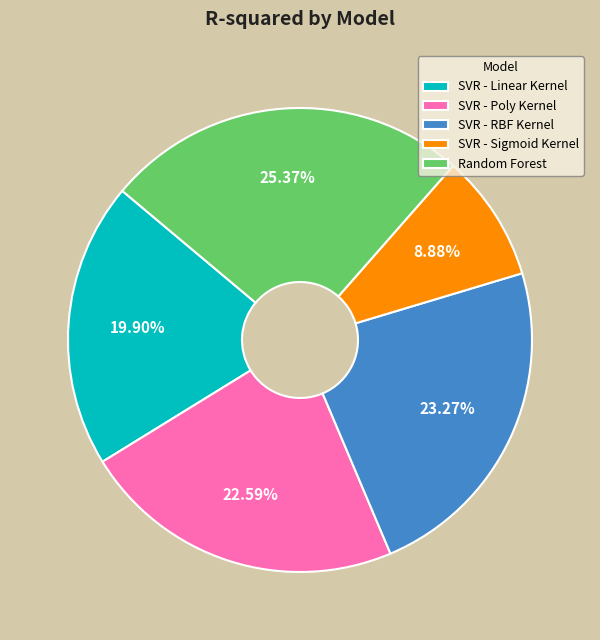

What is the total percentage of Random Forest and SVR - Sigmoid Kernel?

34.2%